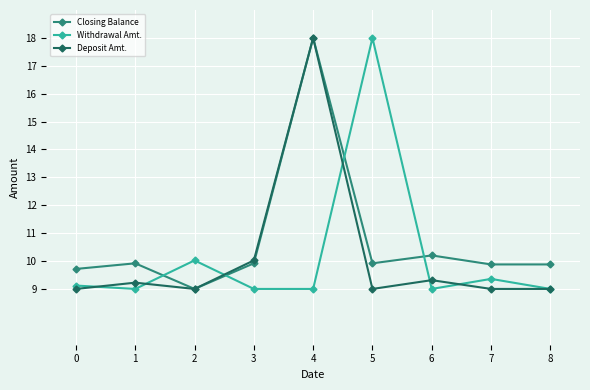

Reading left to right, what are all the values shown in this chart?

Closing Balance: 9.7	9.9	9.0	9.9	18.0	9.9	10.2	9.9	9.9
Withdrawal Amt.: 9.1	9.0	10.0	9.0	9.0	18.0	9.0	9.4	9.0
Deposit Amt.: 9.0	9.2	9.0	10.0	18.0	9.0	9.3	9.0	9.0